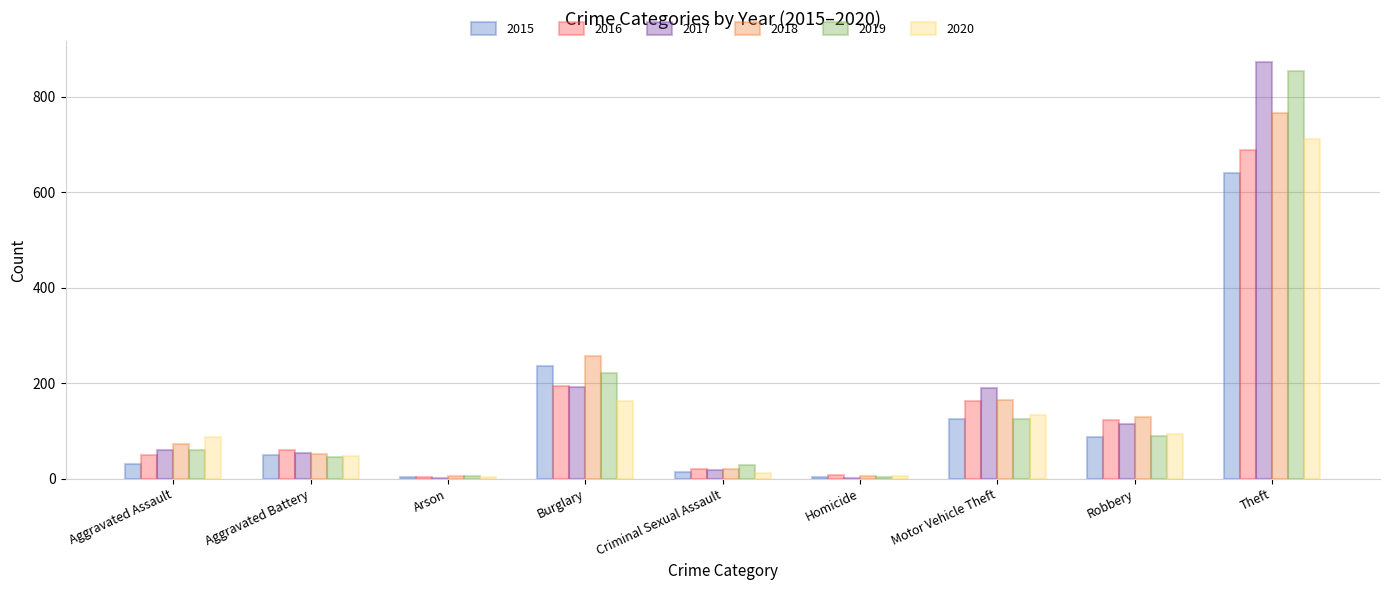

The 2016 series shows 123 at Robbery. True or false?

True